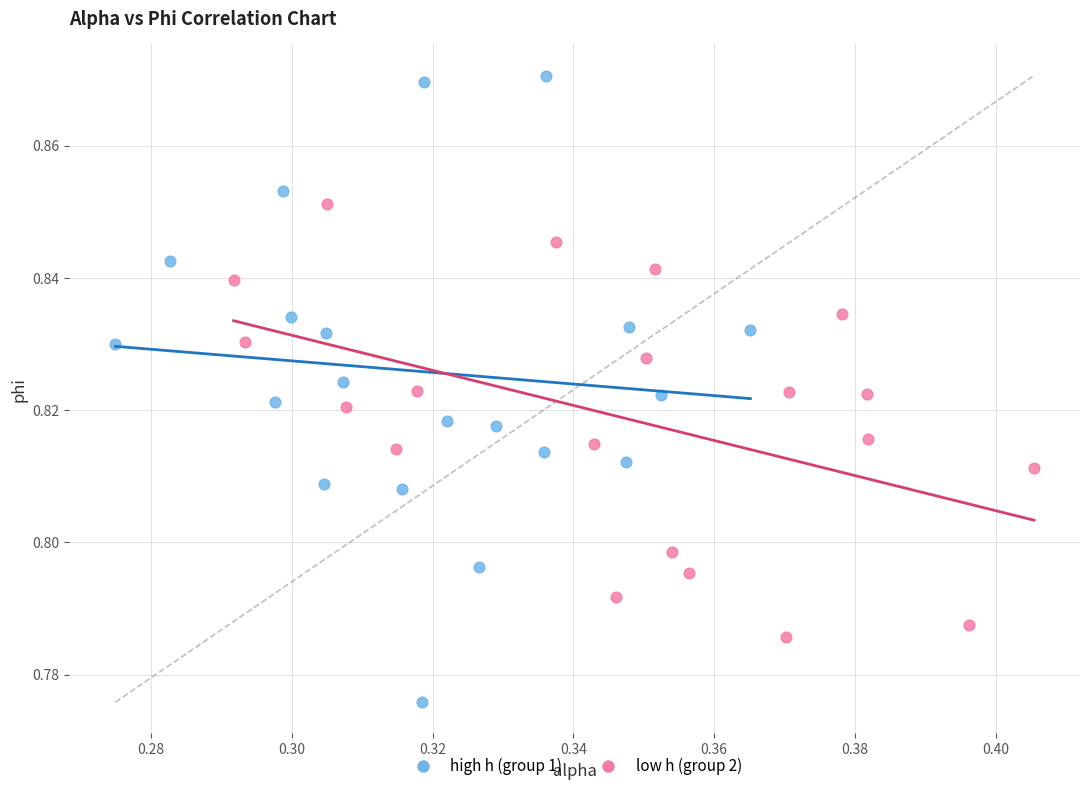

Which series has the largest Y range (max minus min)?

high h (group 1)